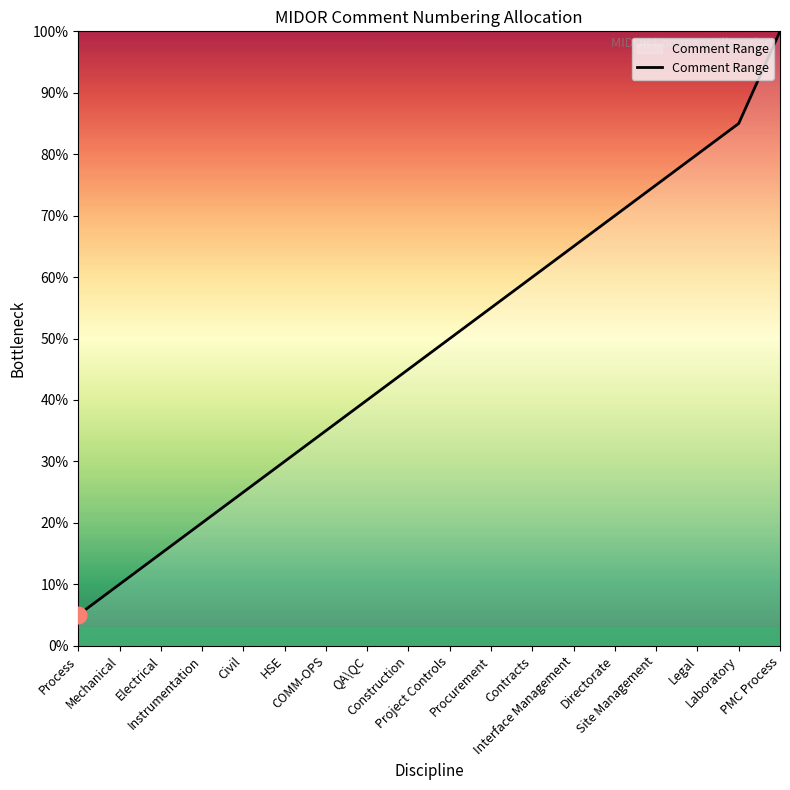

Approximately how many times larger is the value at COMM-OPS compared to Site Management?

0.5